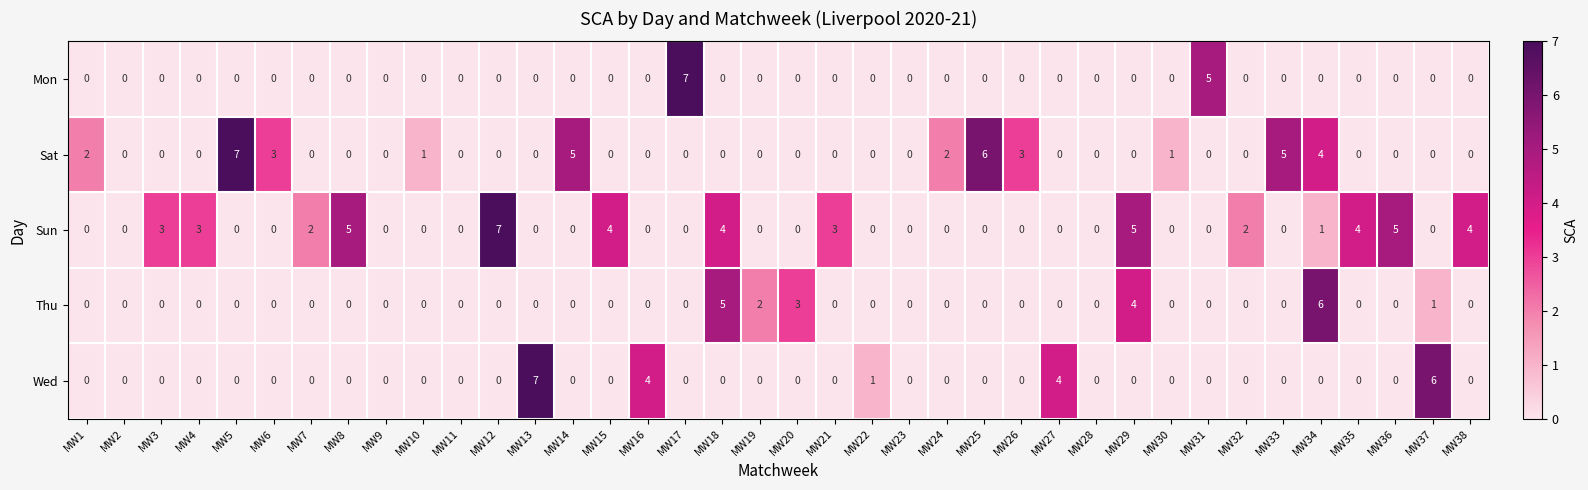

The value of Wed at MW8 is 4. True or false?

False